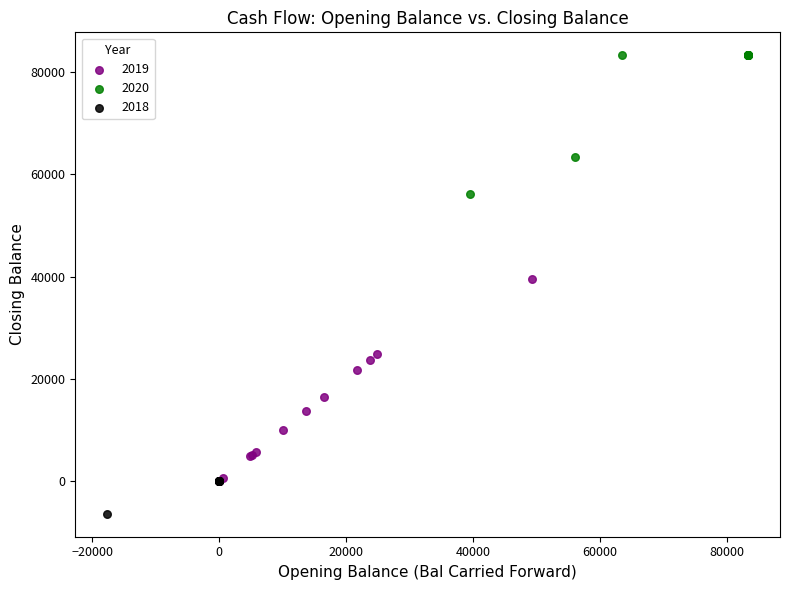

Which series contains the highest Y value?

2020